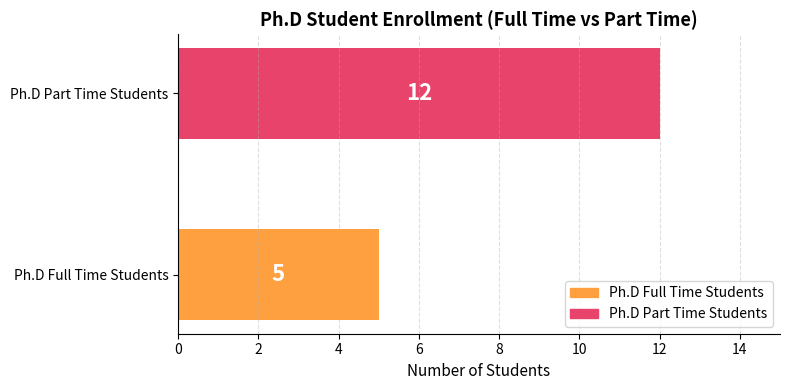

What is the change in value from Ph.D Full Time Students to Ph.D Part Time Students?

+7